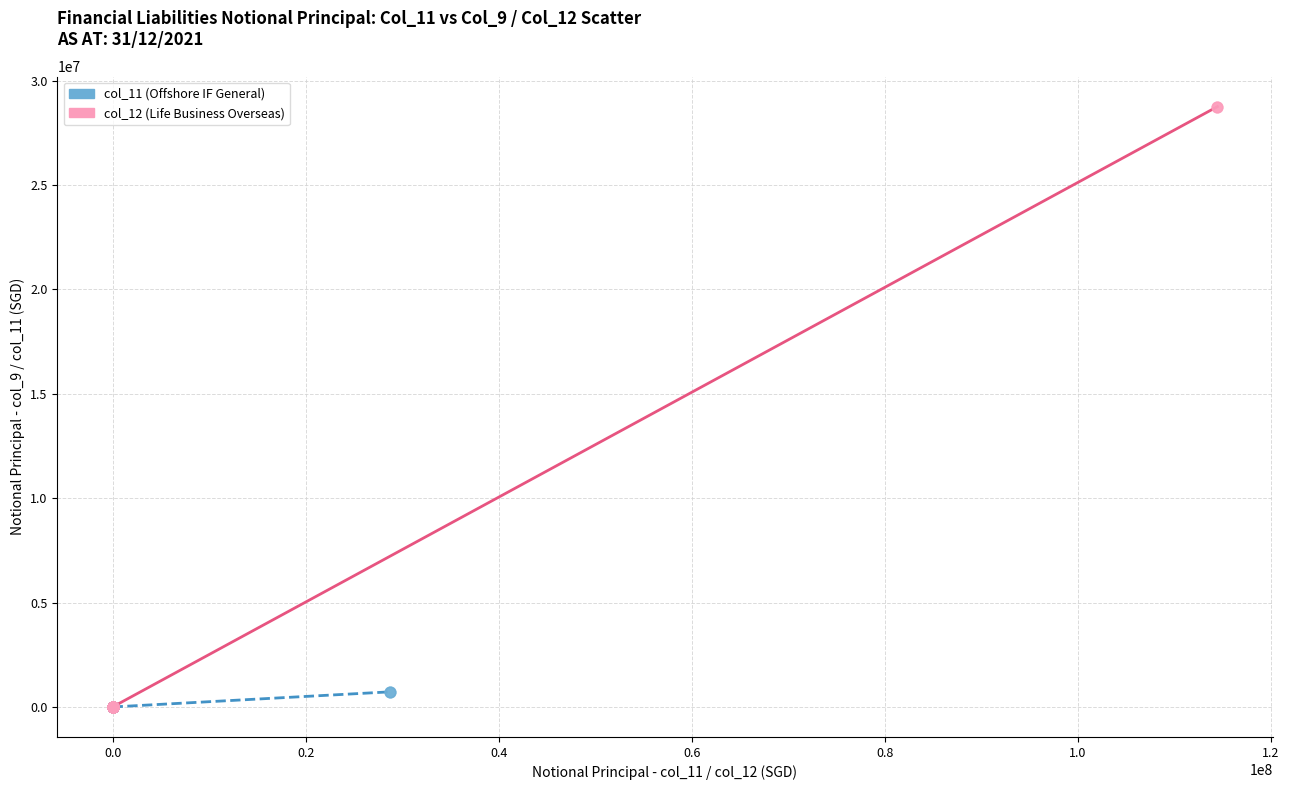

Which series contains the highest Y value?

col_12 (Life Business Overseas)